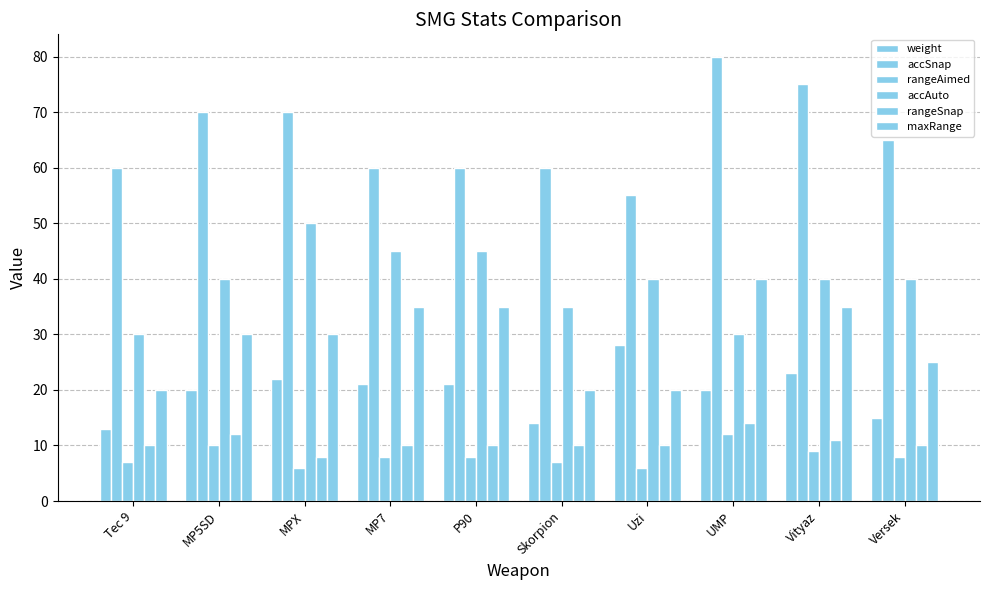

Reading left to right, what are all the values shown in this chart?

weight: Tec 9=13	MP5SD=20	MPX=22	MP7=21	P90=21	Skorpion=14	Uzi=28	UMP=20	Vityaz=23	Versek=15
accSnap: Tec 9=60	MP5SD=70	MPX=70	MP7=60	P90=60	Skorpion=60	Uzi=55	UMP=80	Vityaz=75	Versek=65
rangeAimed: Tec 9=7	MP5SD=10	MPX=6	MP7=8	P90=8	Skorpion=7	Uzi=6	UMP=12	Vityaz=9	Versek=8
accAuto: Tec 9=30	MP5SD=40	MPX=50	MP7=45	P90=45	Skorpion=35	Uzi=40	UMP=30	Vityaz=40	Versek=40
rangeSnap: Tec 9=10	MP5SD=12	MPX=8	MP7=10	P90=10	Skorpion=10	Uzi=10	UMP=14	Vityaz=11	Versek=10
maxRange: Tec 9=20	MP5SD=30	MPX=30	MP7=35	P90=35	Skorpion=20	Uzi=20	UMP=40	Vityaz=35	Versek=25